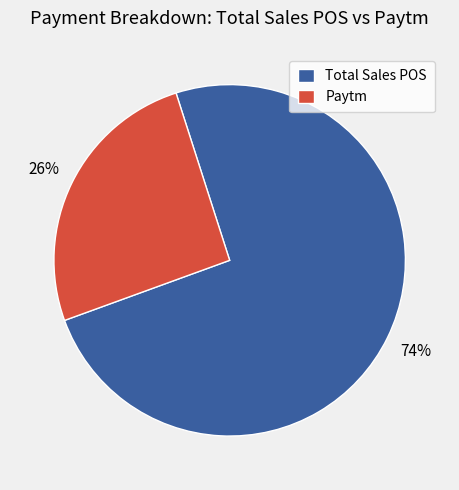

Which category has the biggest portion of the pie?

Total Sales POS